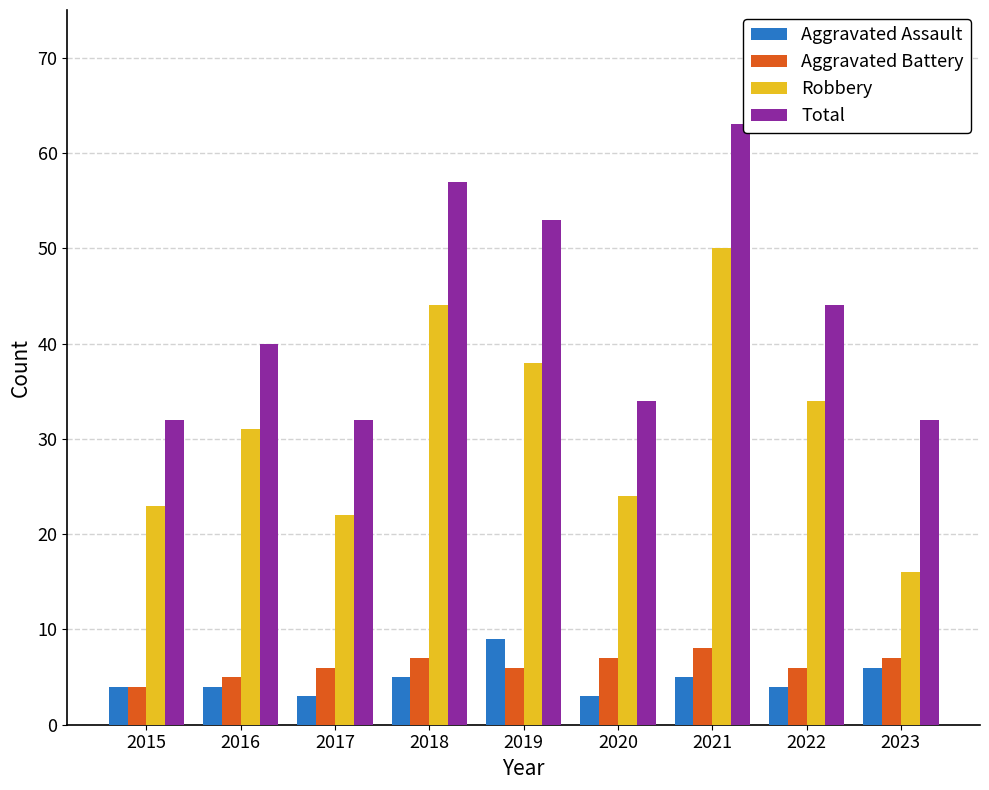

Between 2016 and 2017, which series saw the biggest shift?

Robbery